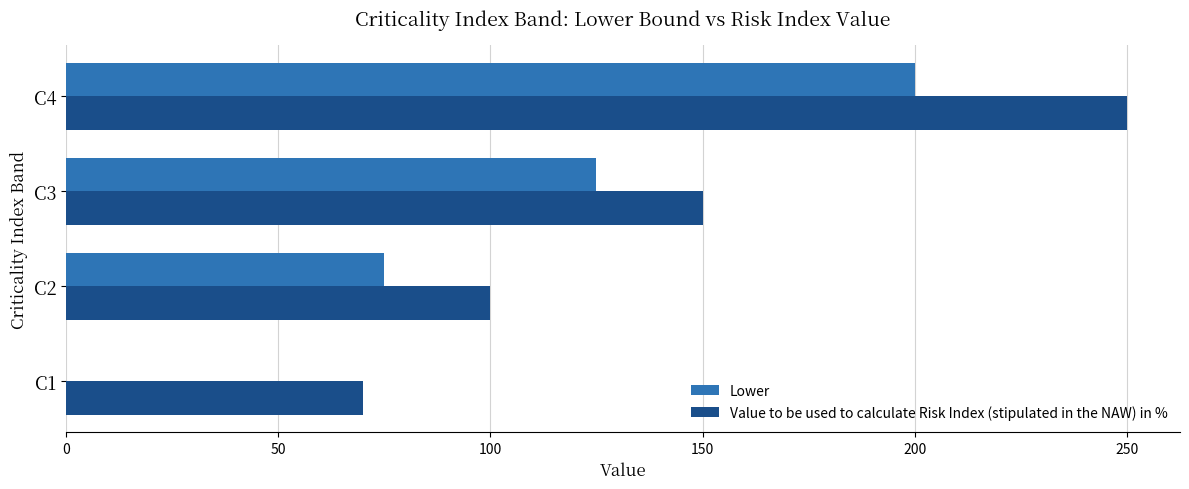

What is the highest value of the Value to be used to calculate Risk Index (stipulated in the NAW) in % series?

250